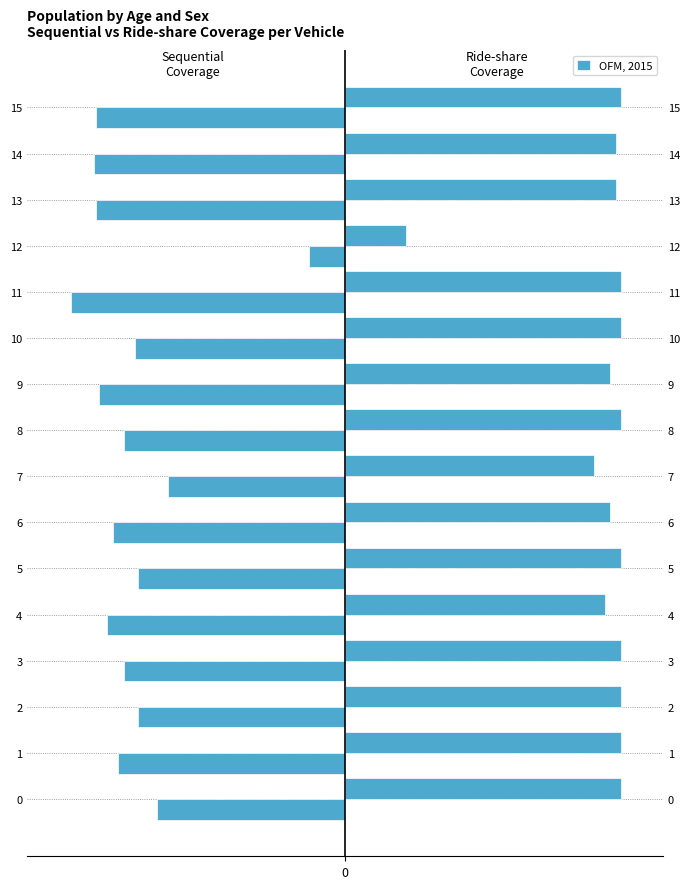

At how many categories does at least one series exceed -93?

16